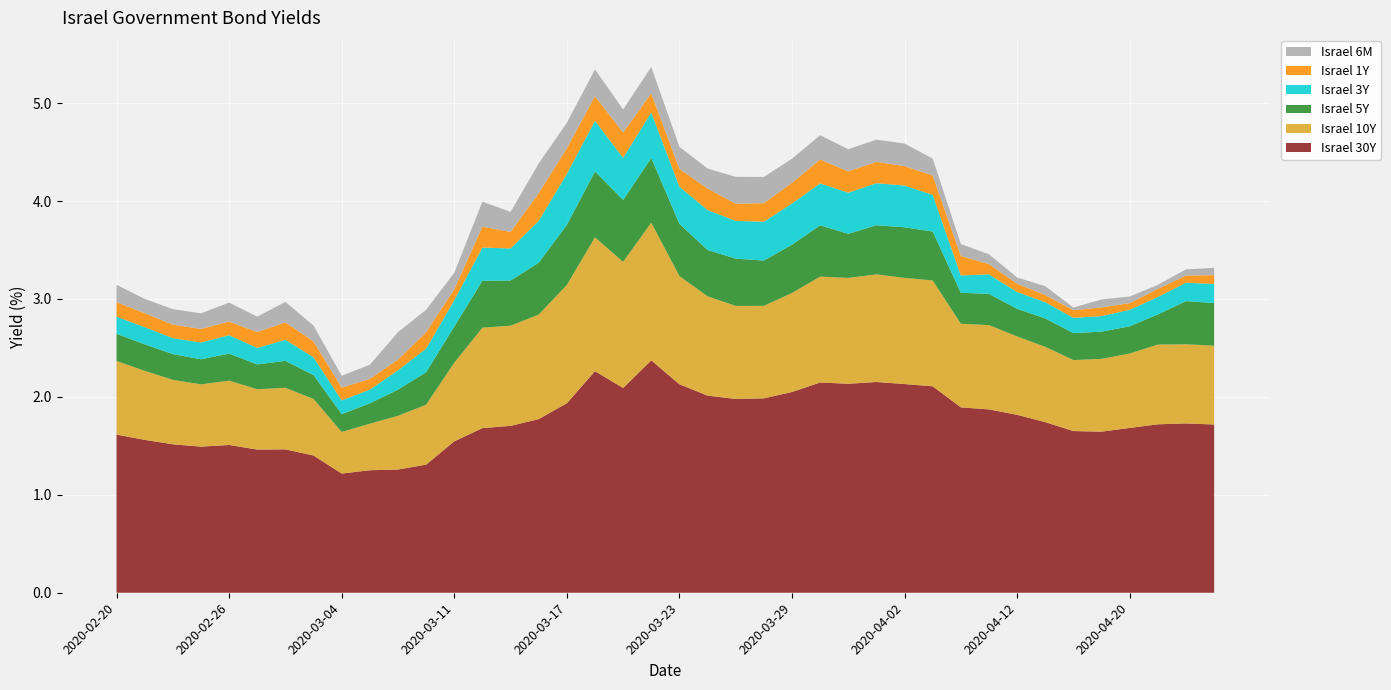

Reading left to right, what are all the values shown in this chart?

Israel 30Y: 1.6	1.6	1.5	1.5	1.5	1.5	1.5	1.4	1.2	1.3	1.3	1.3	1.5	1.7	1.7	1.8	1.9	2.3	2.1	2.4	2.1	2.0	2.0	2.0	2.0	2.1	2.1	2.2	2.1	2.1	1.9	1.9	1.8	1.7	1.7	1.6	1.7	1.7	1.7	1.7
Israel 10Y: 0.8	0.7	0.7	0.6	0.7	0.6	0.6	0.6	0.4	0.5	0.5	0.6	0.8	1.0	1.0	1.1	1.2	1.4	1.3	1.4	1.1	1.0	0.9	0.9	1.0	1.1	1.1	1.1	1.1	1.1	0.9	0.9	0.8	0.8	0.7	0.7	0.8	0.8	0.8	0.8
Israel 5Y: 0.3	0.3	0.3	0.3	0.3	0.3	0.3	0.2	0.2	0.2	0.3	0.3	0.4	0.5	0.5	0.5	0.6	0.7	0.6	0.7	0.5	0.5	0.5	0.5	0.5	0.5	0.5	0.5	0.5	0.5	0.3	0.3	0.3	0.3	0.3	0.3	0.3	0.3	0.4	0.4
Israel 3Y: 0.2	0.2	0.2	0.2	0.2	0.2	0.2	0.2	0.1	0.1	0.2	0.2	0.3	0.3	0.3	0.4	0.5	0.5	0.4	0.5	0.4	0.4	0.4	0.4	0.4	0.4	0.4	0.4	0.4	0.4	0.2	0.2	0.2	0.2	0.2	0.2	0.2	0.2	0.2	0.2
Israel 1Y: 0.1	0.1	0.1	0.1	0.1	0.2	0.2	0.2	0.1	0.1	0.1	0.2	0.1	0.2	0.2	0.3	0.3	0.3	0.3	0.2	0.2	0.2	0.2	0.2	0.2	0.2	0.2	0.2	0.2	0.2	0.2	0.1	0.1	0.1	0.1	0.1	0.1	0.1	0.1	0.1
Israel 6M: 0.2	0.1	0.2	0.2	0.2	0.2	0.2	0.2	0.1	0.1	0.3	0.2	0.2	0.3	0.2	0.3	0.3	0.3	0.2	0.3	0.2	0.2	0.3	0.3	0.2	0.2	0.2	0.2	0.2	0.2	0.1	0.1	0.1	0.1	0.0	0.1	0.1	0.0	0.1	0.1